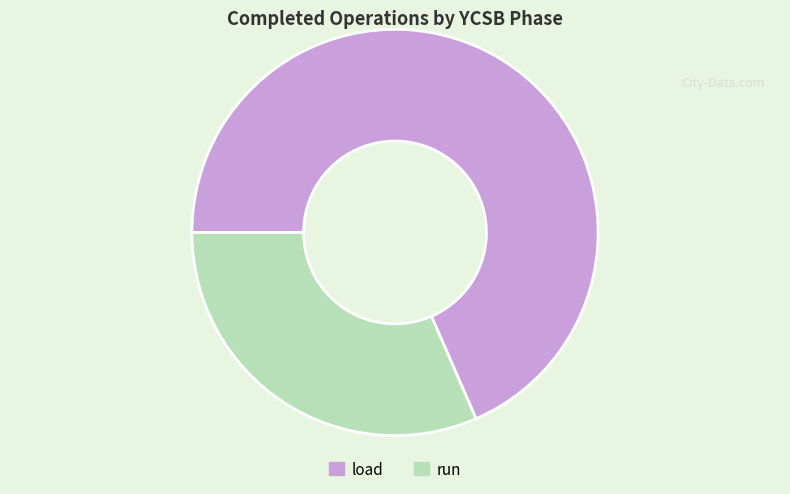

Does load represent more than half of the total?

Yes